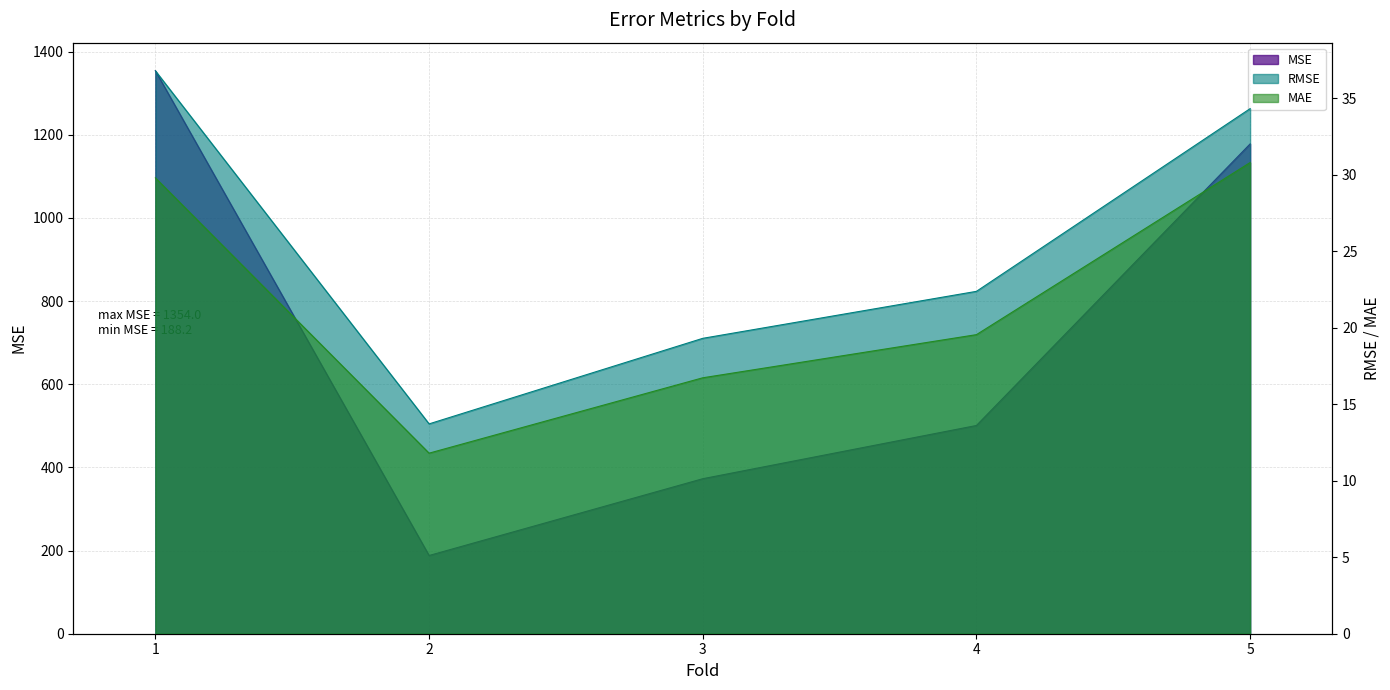

What is the maximum value shown in the chart?

1354.0